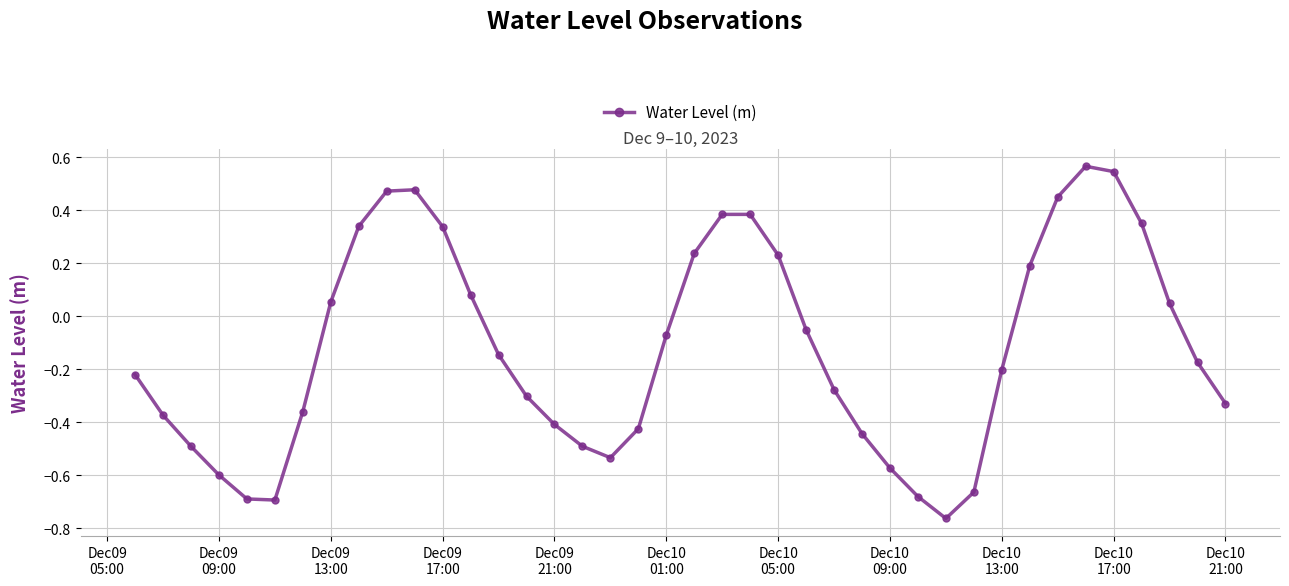

What is the difference between the second highest and second lowest values?

1.2